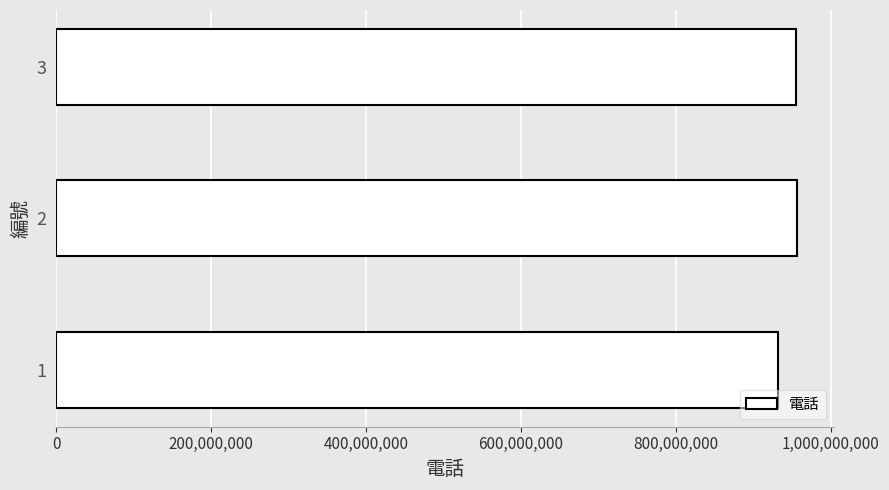

How many values are below 955223366?

1